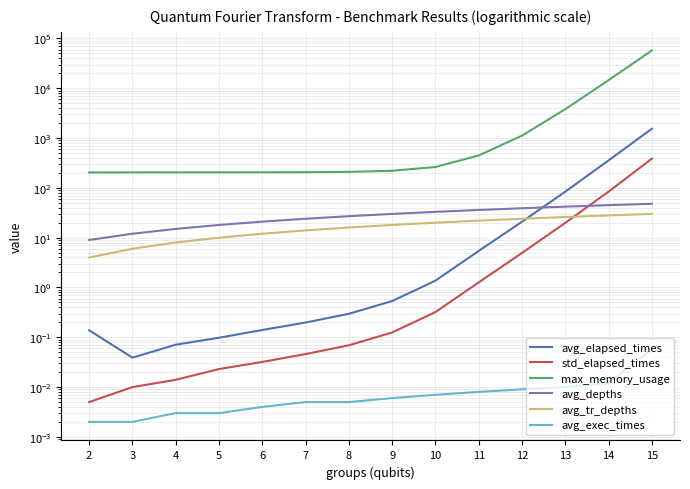

How many lines are shown in the chart?

6